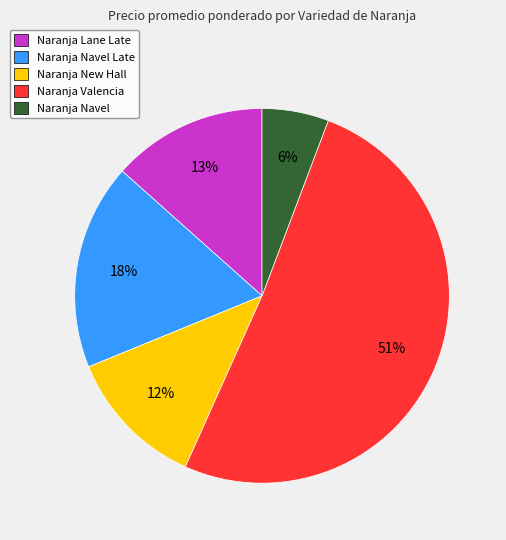

To the nearest percent, what is the average slice percentage?

20%